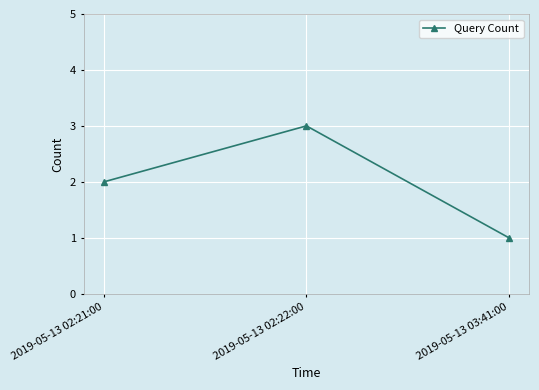

List the labels in order of value, largest first.

2019-05-13 02:22:00, 2019-05-13 02:21:00, 2019-05-13 03:41:00